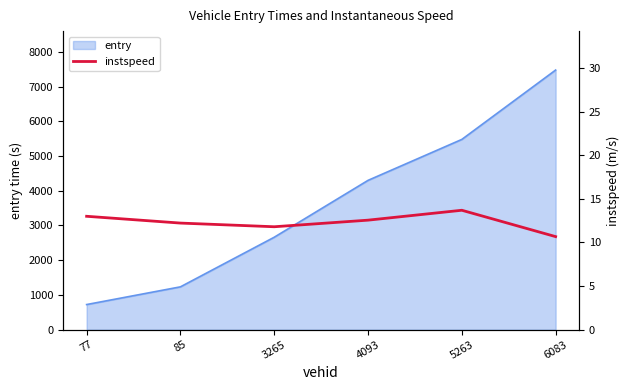

Does the chart display data point markers on the line(s)?

No